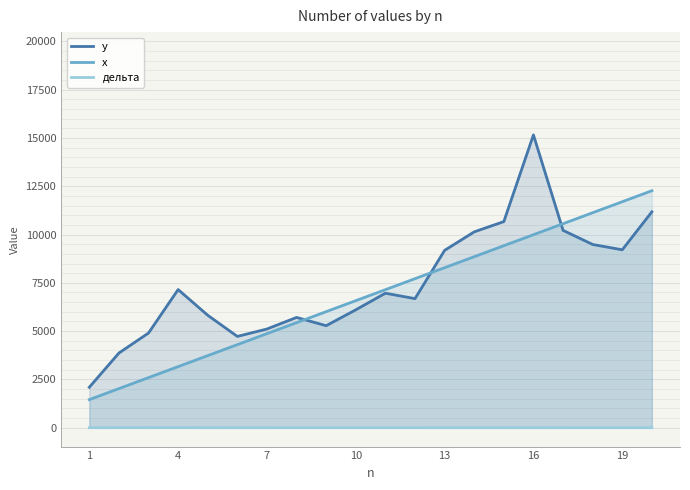

What is the difference between the maximum and minimum values in the х series?

10810.0